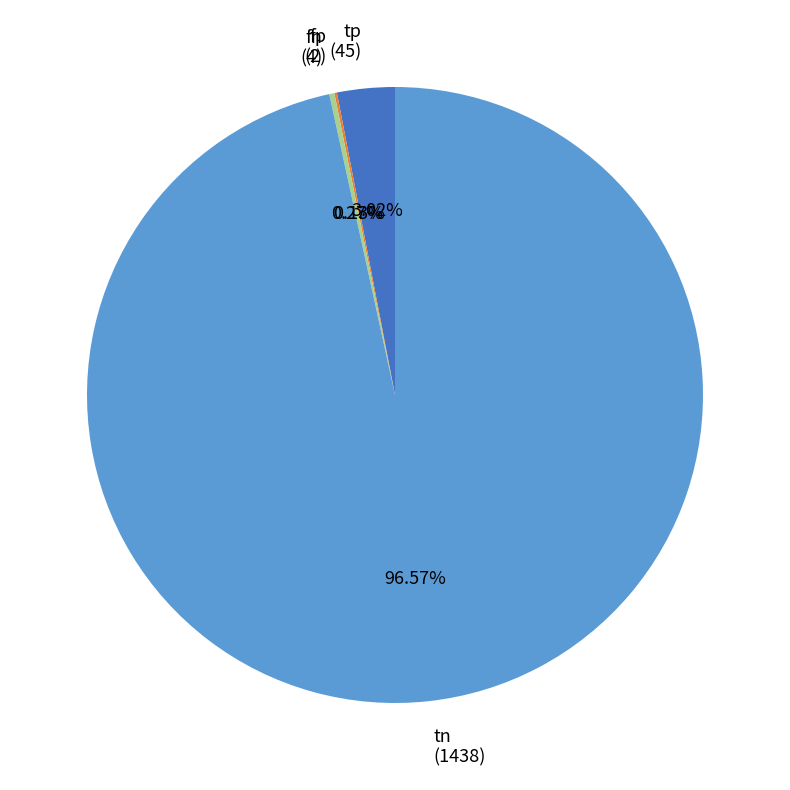

To the nearest percent, what is the difference between the largest and smallest slice percentages?

96%